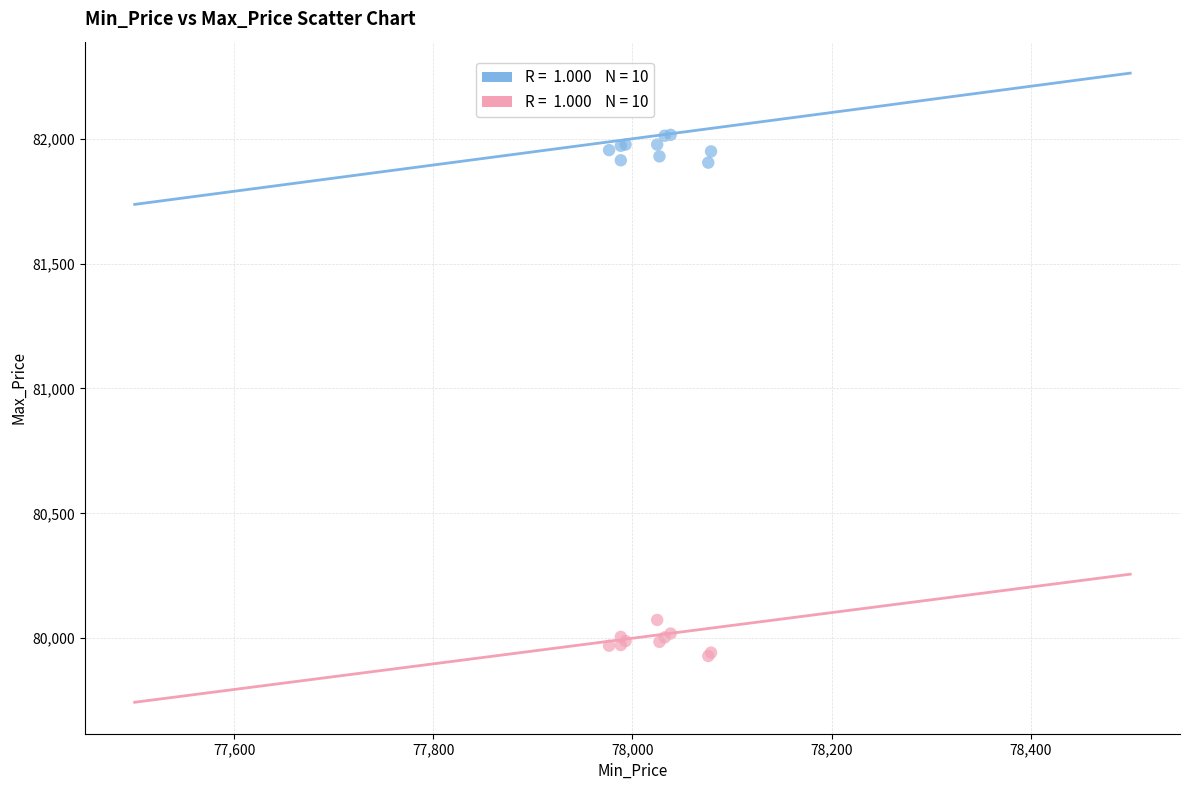

Across all series, what Y value is closest to 80972?

80073.3